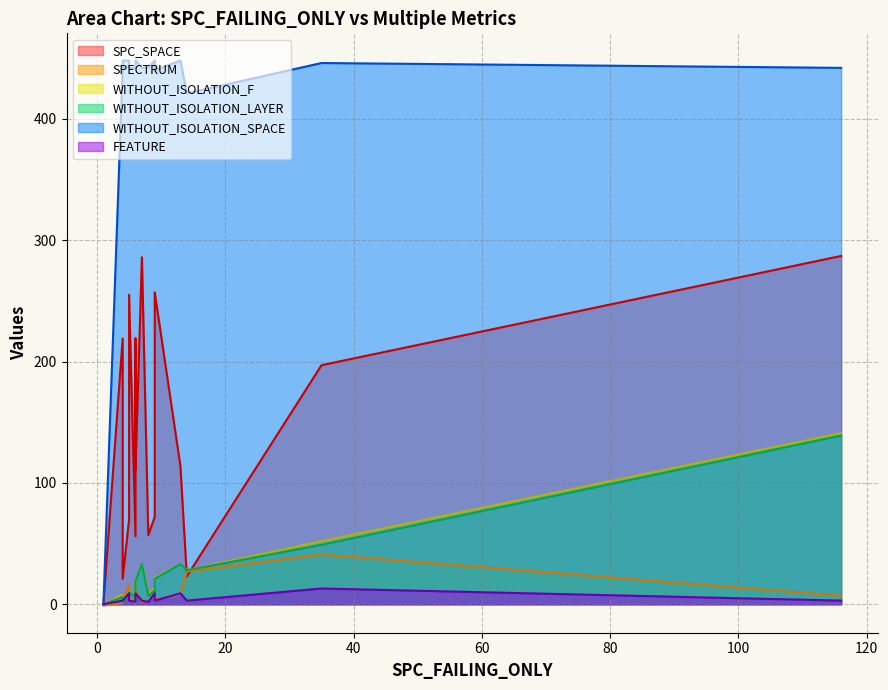

How many data points in FEATURE are above 3?

5